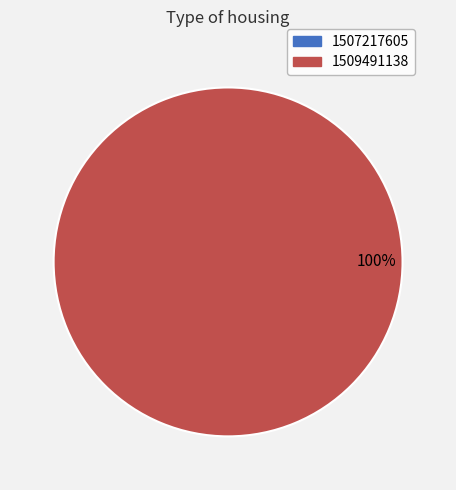

Combined, do 1509491138 and 1507217605 account for over 50%?

Yes